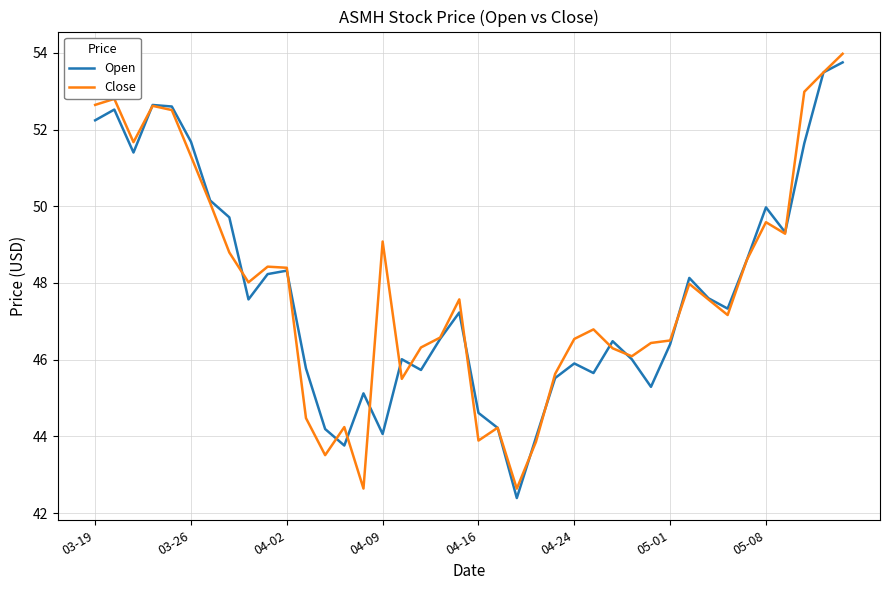

Count the number of categories in the chart.

40